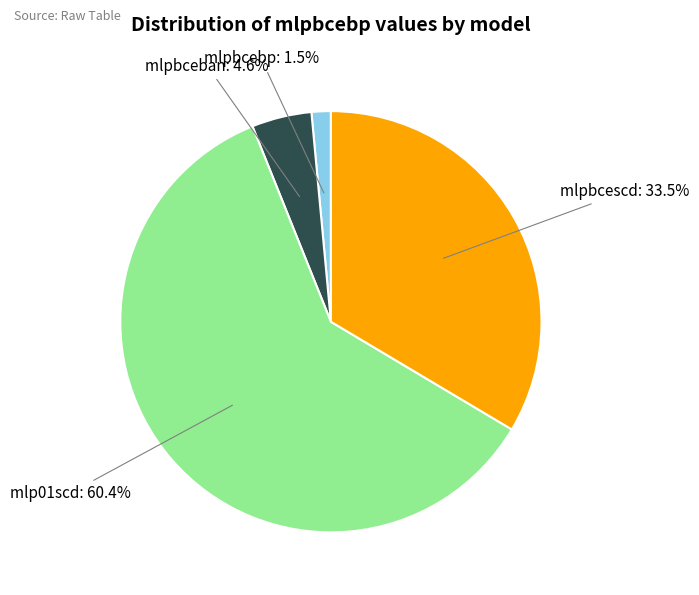

To the nearest percent, what percentage of the pie is mlp01scd?

60%